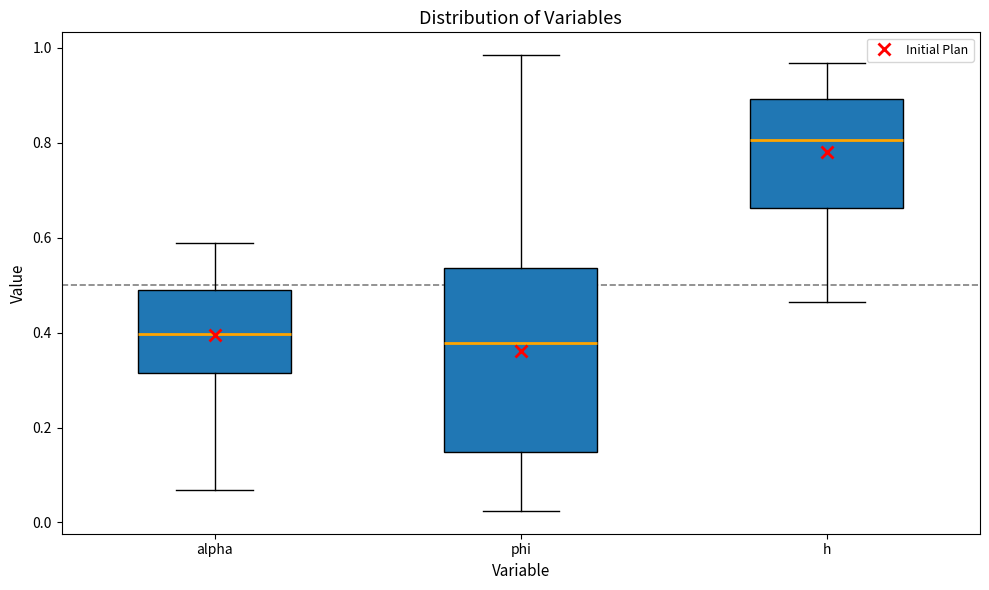

Which box's median line is the lowest?

phi